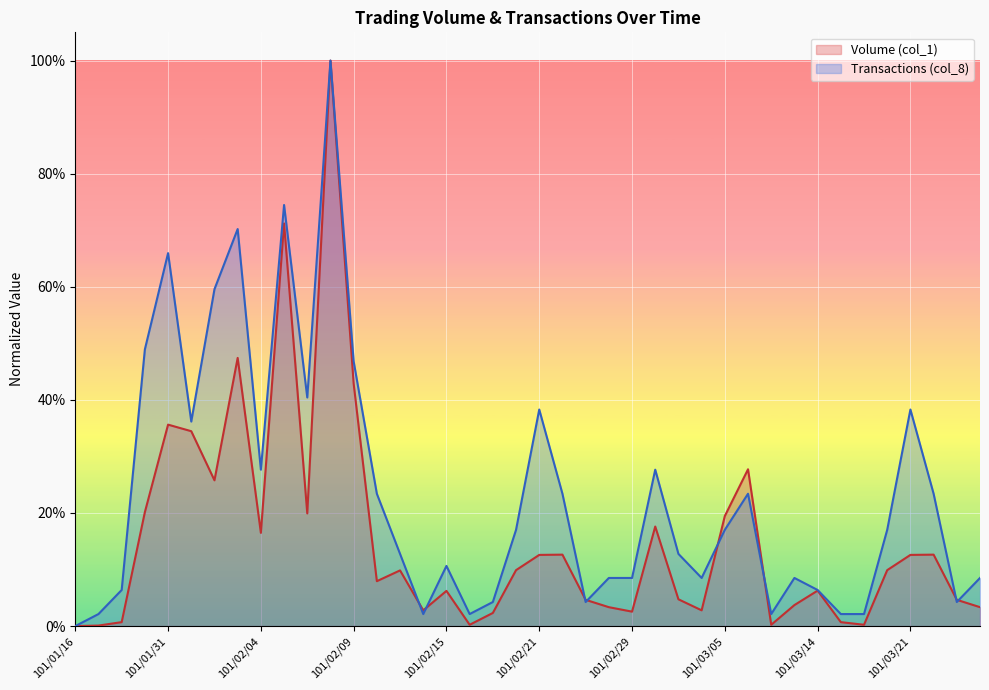

Is it true that Volume (col_1) equals 0.1 at 101/03/21?

True